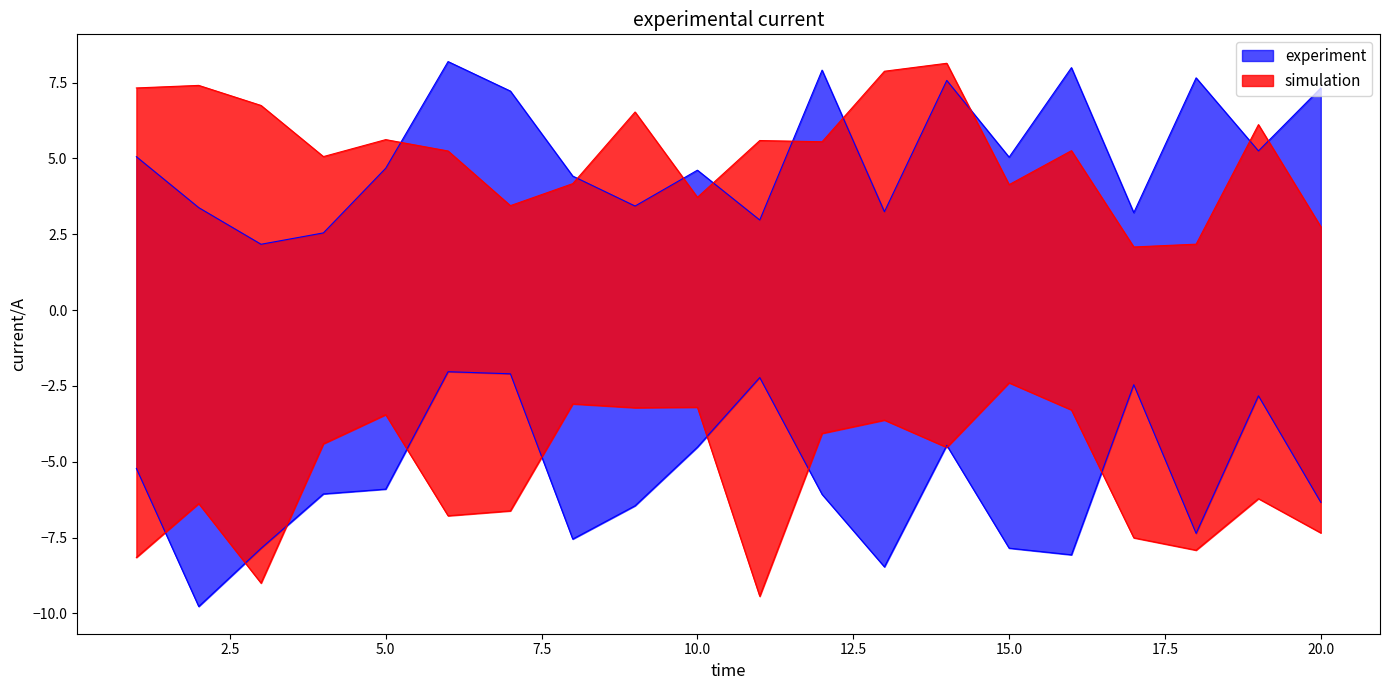

The value of x3 at 9 is 6.5. True or false?

True